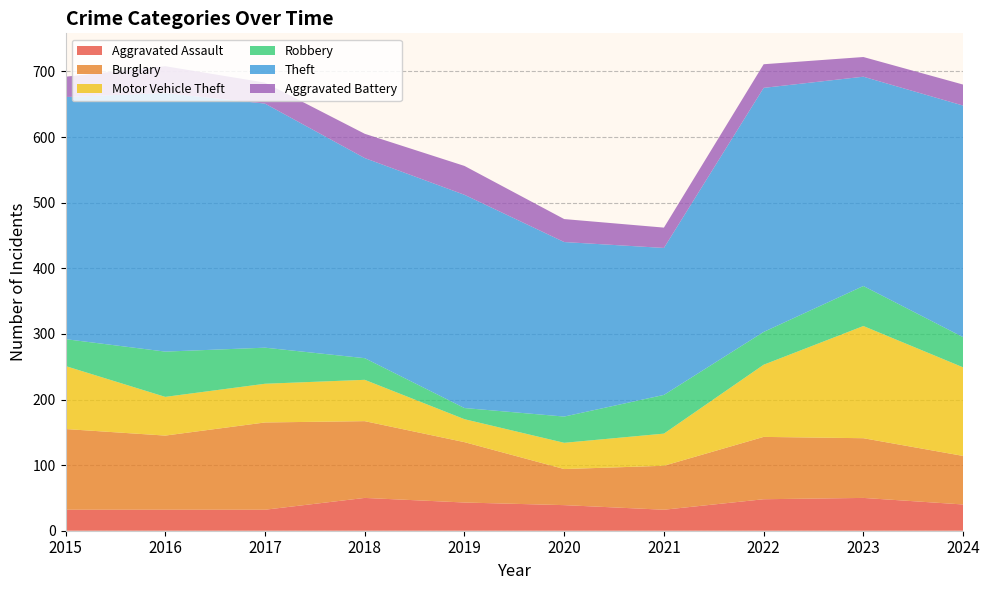

Reading left to right, transcribe all the data shown in this chart.

Aggravated Assault: 32	32	32	50	43	39	32	48	50	40
Burglary: 123	113	133	117	92	55	67	95	91	74
Motor Vehicle Theft: 96	59	59	63	35	40	49	110	171	135
Robbery: 41	69	55	33	17	40	59	50	61	46
Theft: 369	394	372	305	325	266	224	372	319	353
Aggravated Battery: 31	41	32	37	44	35	31	36	30	32